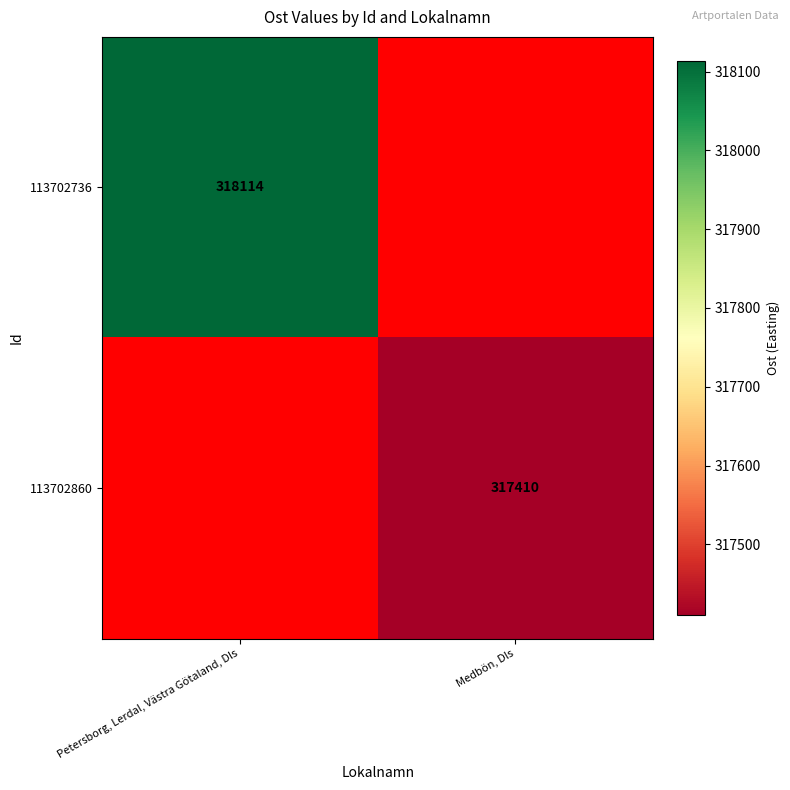

Is it true that 113702736 equals 490118 at Petersborg, Lerdal, Västra Götaland, Dls?

False